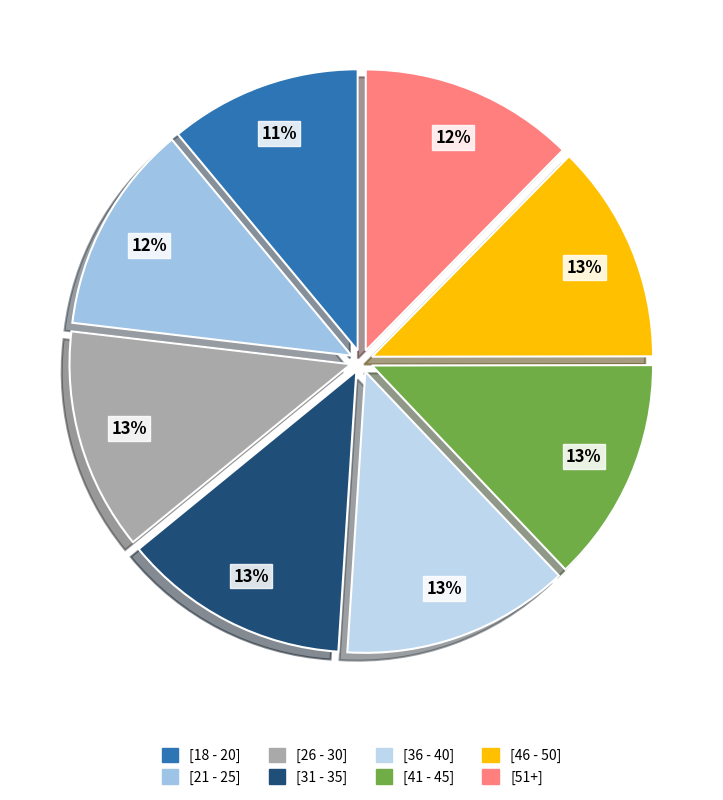

How much of the chart is everything except [36 - 40]?

86.9%